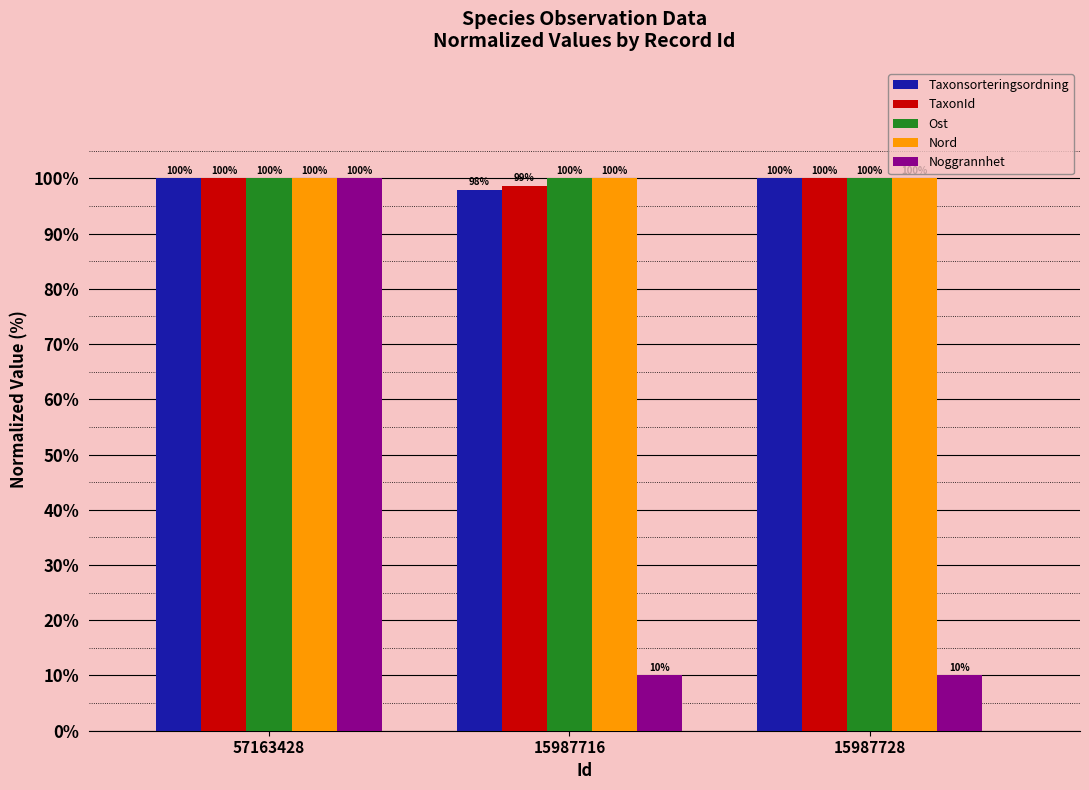

At how many categories does at least one series exceed 65?

3